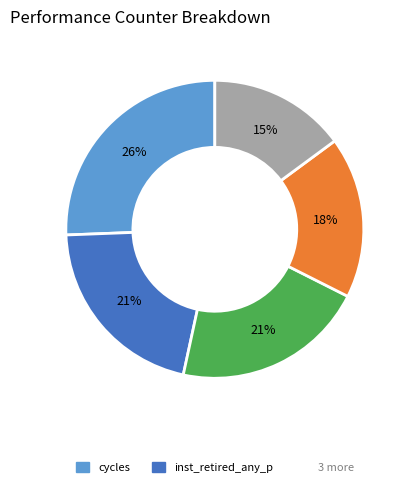

Does any single category account for the majority?

No